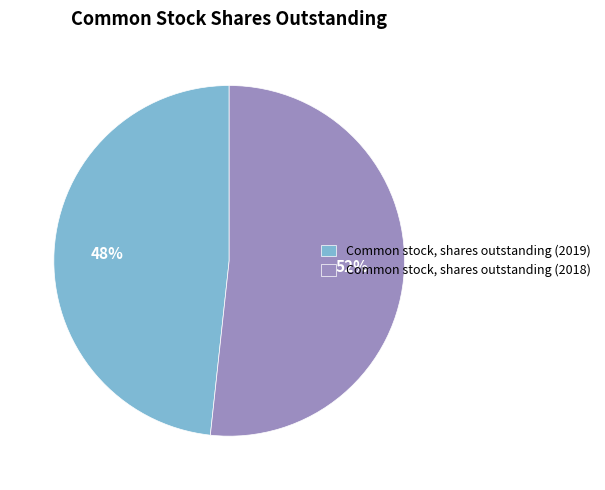

What percentage is the Common stock, shares outstanding (2018) slice, to the nearest percent?

52%